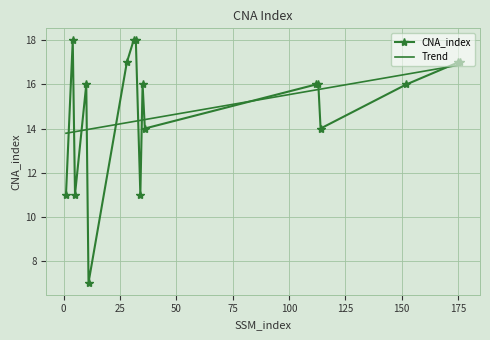

Which series has the widest spread of values?

CNA_index